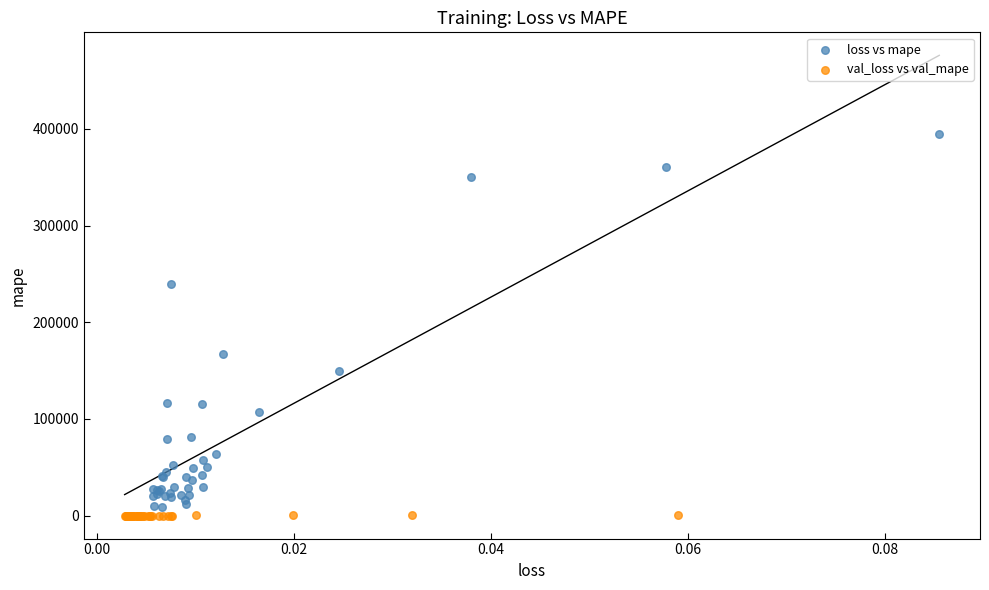

Which series reaches the minimum Y coordinate?

val_loss vs val_mape